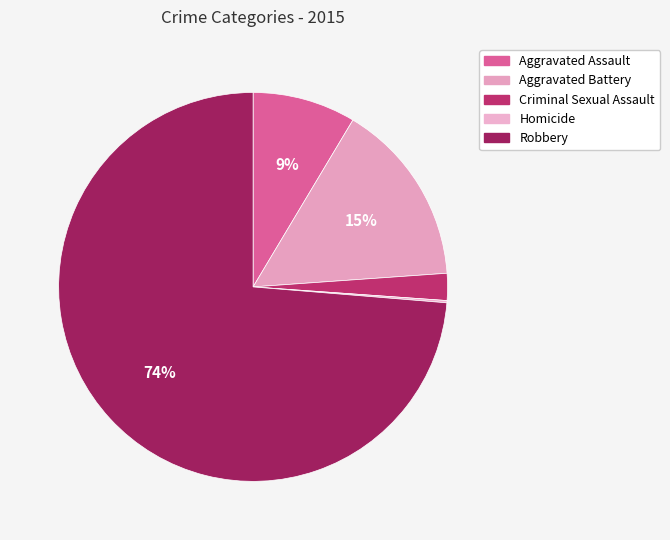

What is the ratio of the value at Aggravated Battery to the value at Robbery?

0.2